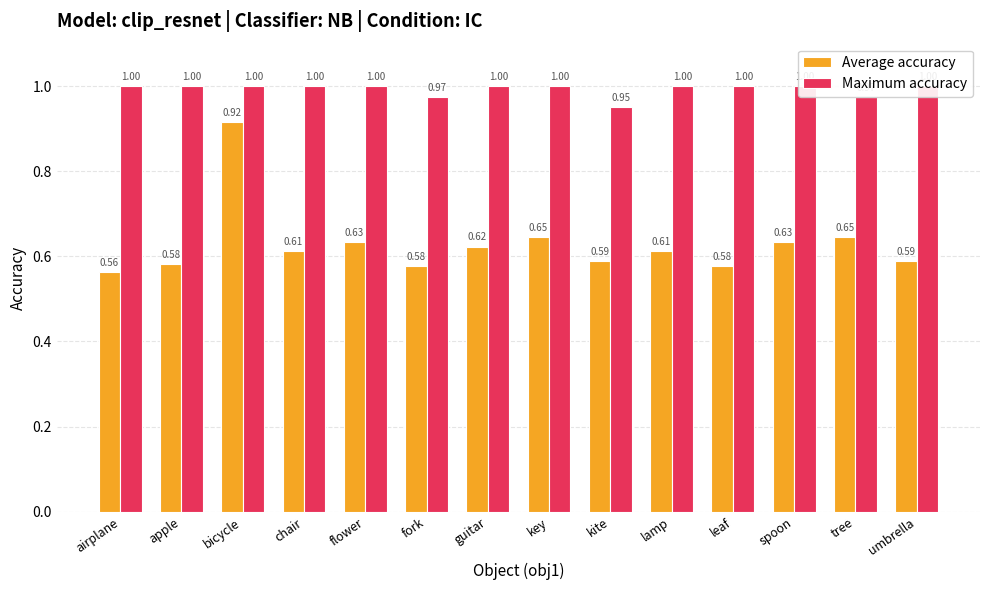

Between kite and airplane, which is larger?

kite